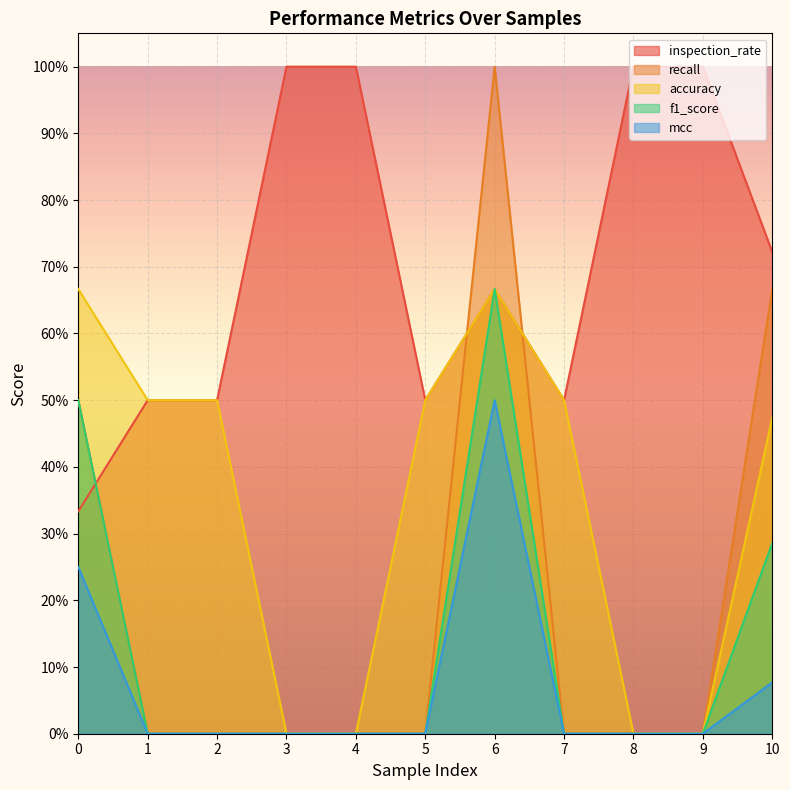

Is it true that mcc equals 0.0 at 5?

True